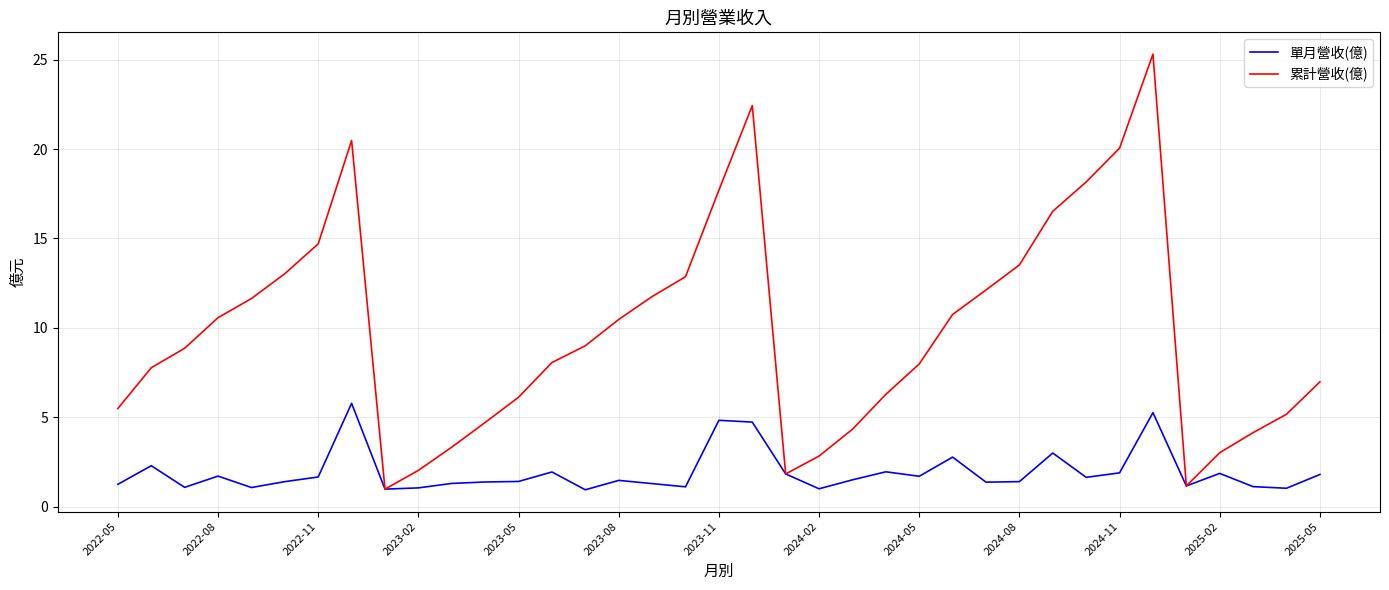

What is the maximum value for 單月營收(億)?

5.8